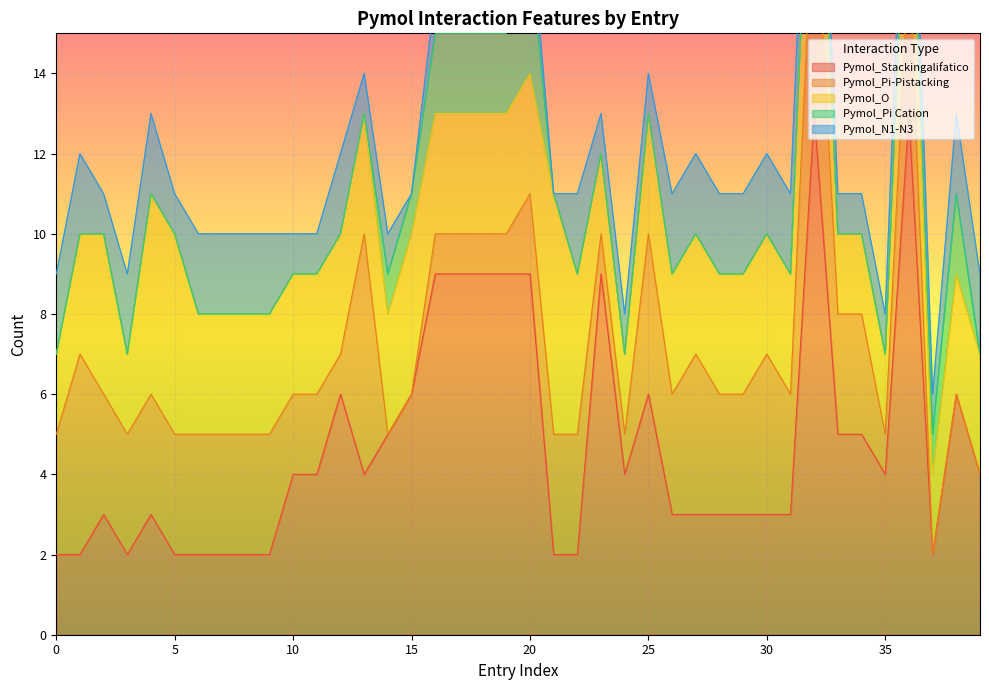

Reading left to right, transcribe all the data shown in this chart.

Pymol_Stackingalifatico: 2	2	3	2	3	2	2	2	2	2	4	4	6	4	5	6	9	9	9	9	9	2	2	9	4	6	3	3	3	3	3	3	13	5	5	4	13	2	6	4
Pymol_Pi-Pistacking: 3	5	3	3	3	3	3	3	3	3	2	2	1	6	0	0	1	1	1	1	2	3	3	1	1	4	3	4	3	3	4	3	6	3	3	1	4	0	0	0
Pymol_O: 2	3	4	2	5	5	3	3	3	3	3	3	3	3	3	4	3	3	3	3	3	6	4	2	2	3	3	3	3	3	3	3	4	2	2	2	4	2	3	3
Pymol_Pi Cation: 0	0	0	0	0	0	0	0	0	0	0	0	0	0	1	1	2	2	2	2	3	0	0	0	0	0	0	0	0	0	0	0	0	0	0	0	0	1	2	0
Pymol_N1-N3: 2	2	1	2	2	1	2	2	2	2	1	1	2	1	1	0	1	1	1	1	1	0	2	1	1	1	2	2	2	2	2	2	2	1	1	1	2	1	2	2